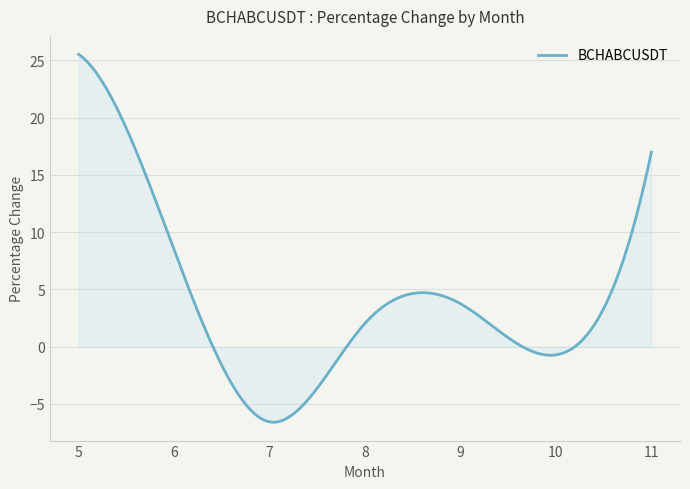

What is the difference between the maximum and minimum values?

32.2